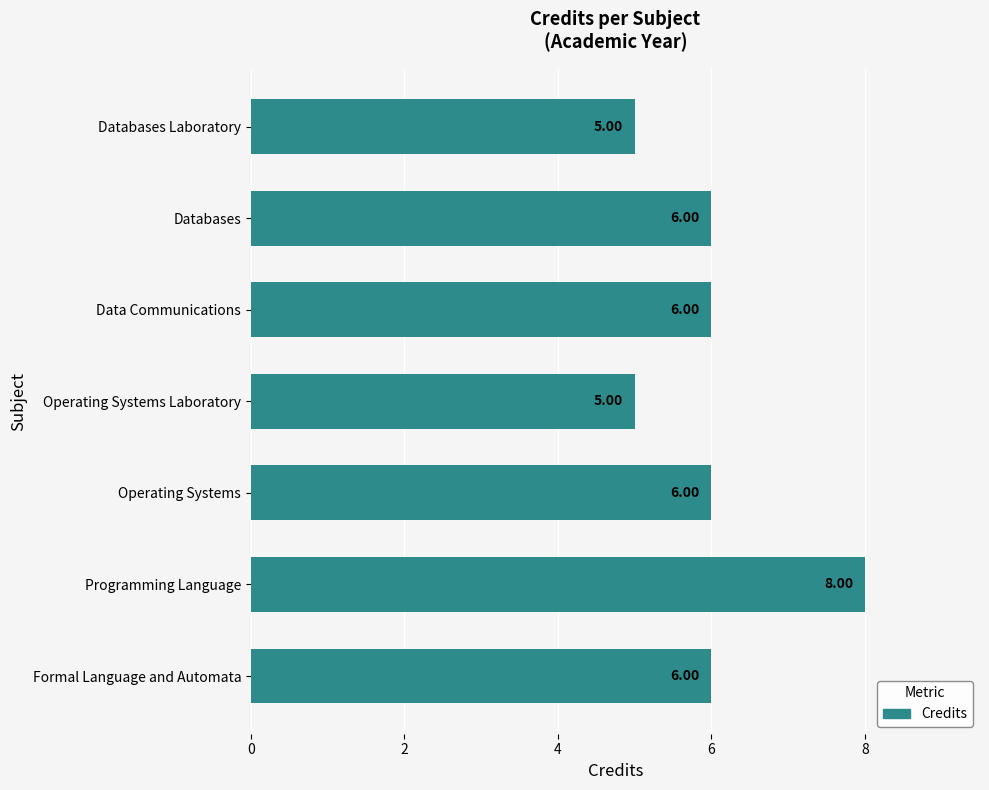

At which category does the chart reach its peak across all series?

Programming Language